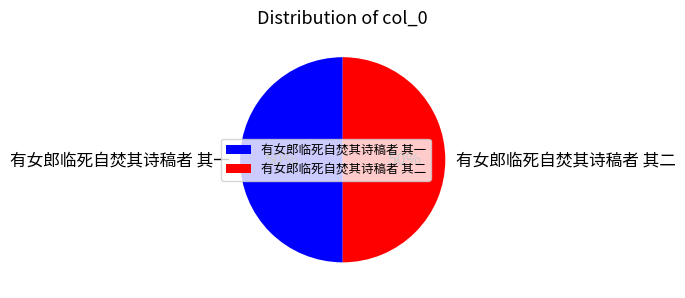

Combined, do 有女郎临死自焚其诗稿者 其二 and 有女郎临死自焚其诗稿者 其一 account for over 50%?

Yes